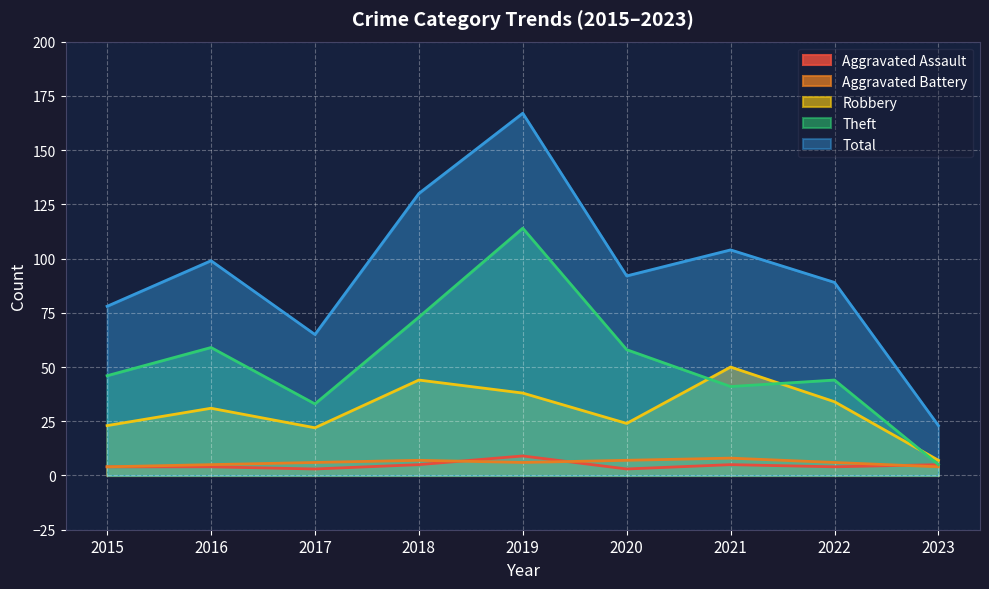

At which category does the chart reach its peak across all series?

2019